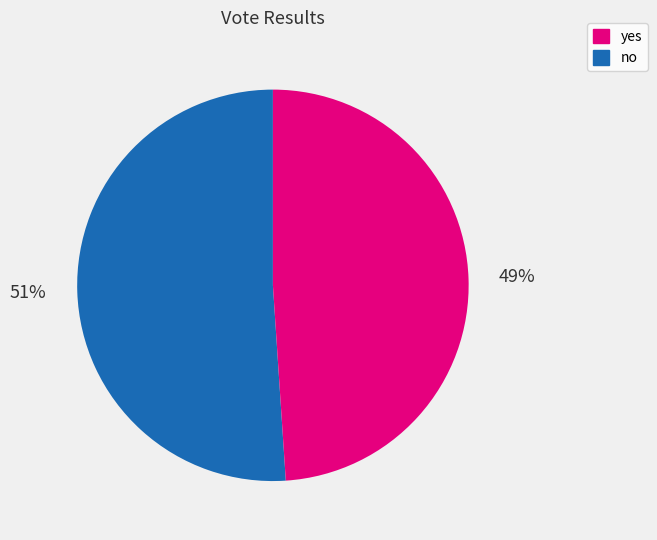

Is there any slice that represents more than half of the pie?

Yes